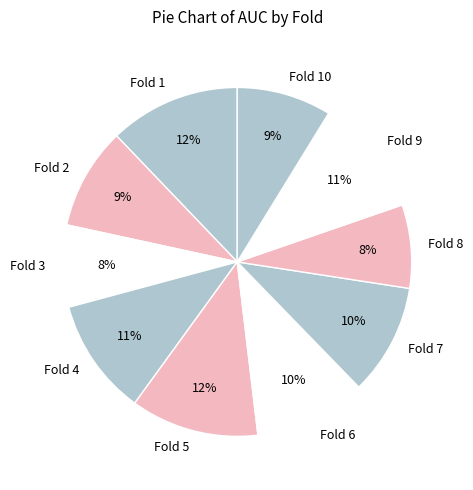

Do Fold 5 and Fold 9 together represent more than half of the pie?

No